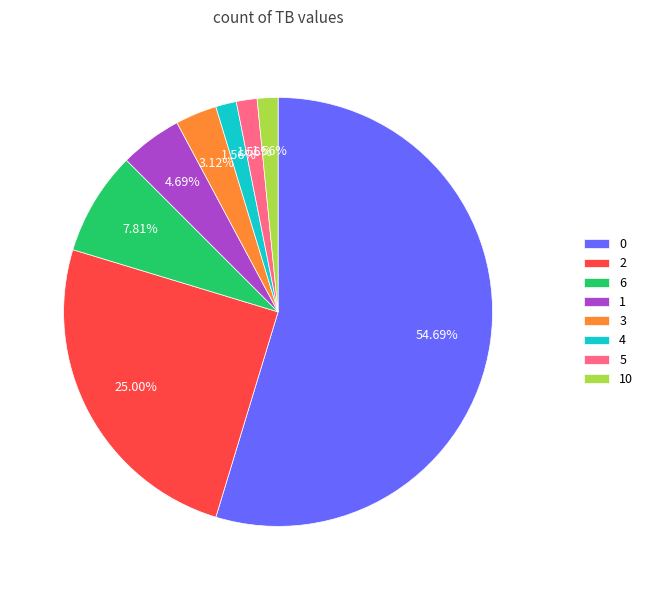

True or false: 0 accounts for 55% of the total.

True